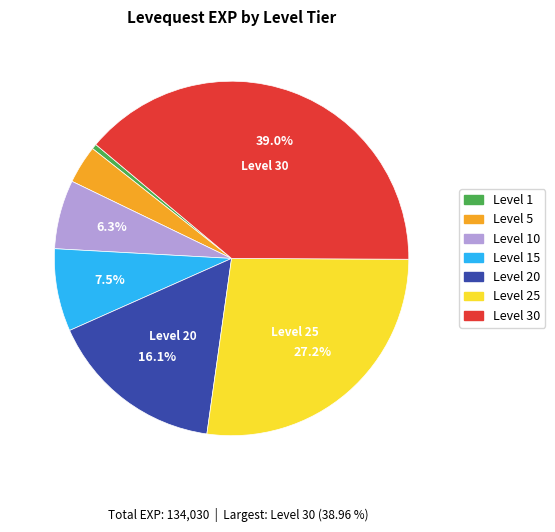

Between Level 15 and Level 10, which is larger?

Level 15